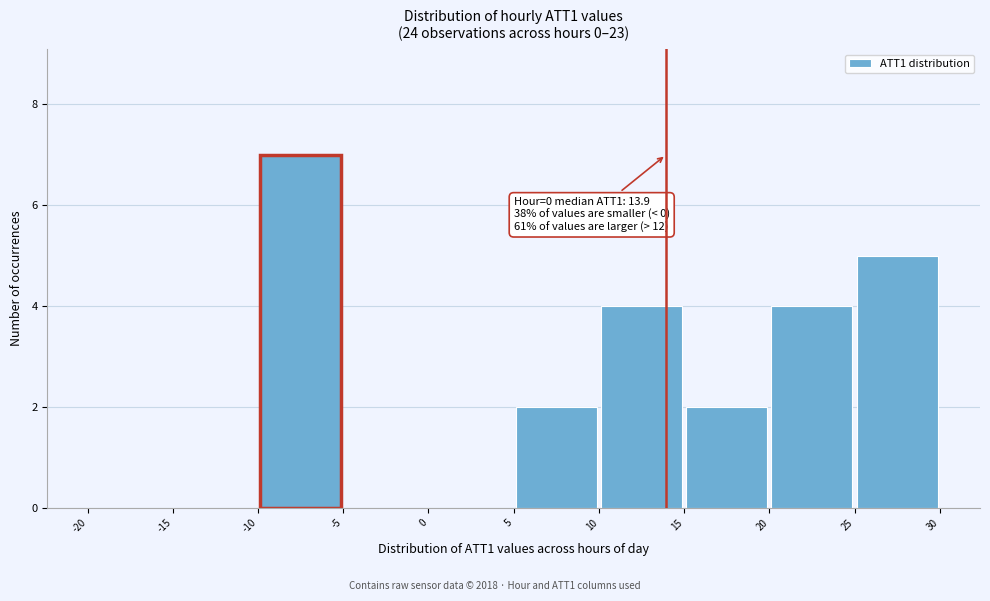

Which range on the x-axis has the tallest bar?

-10 to -5